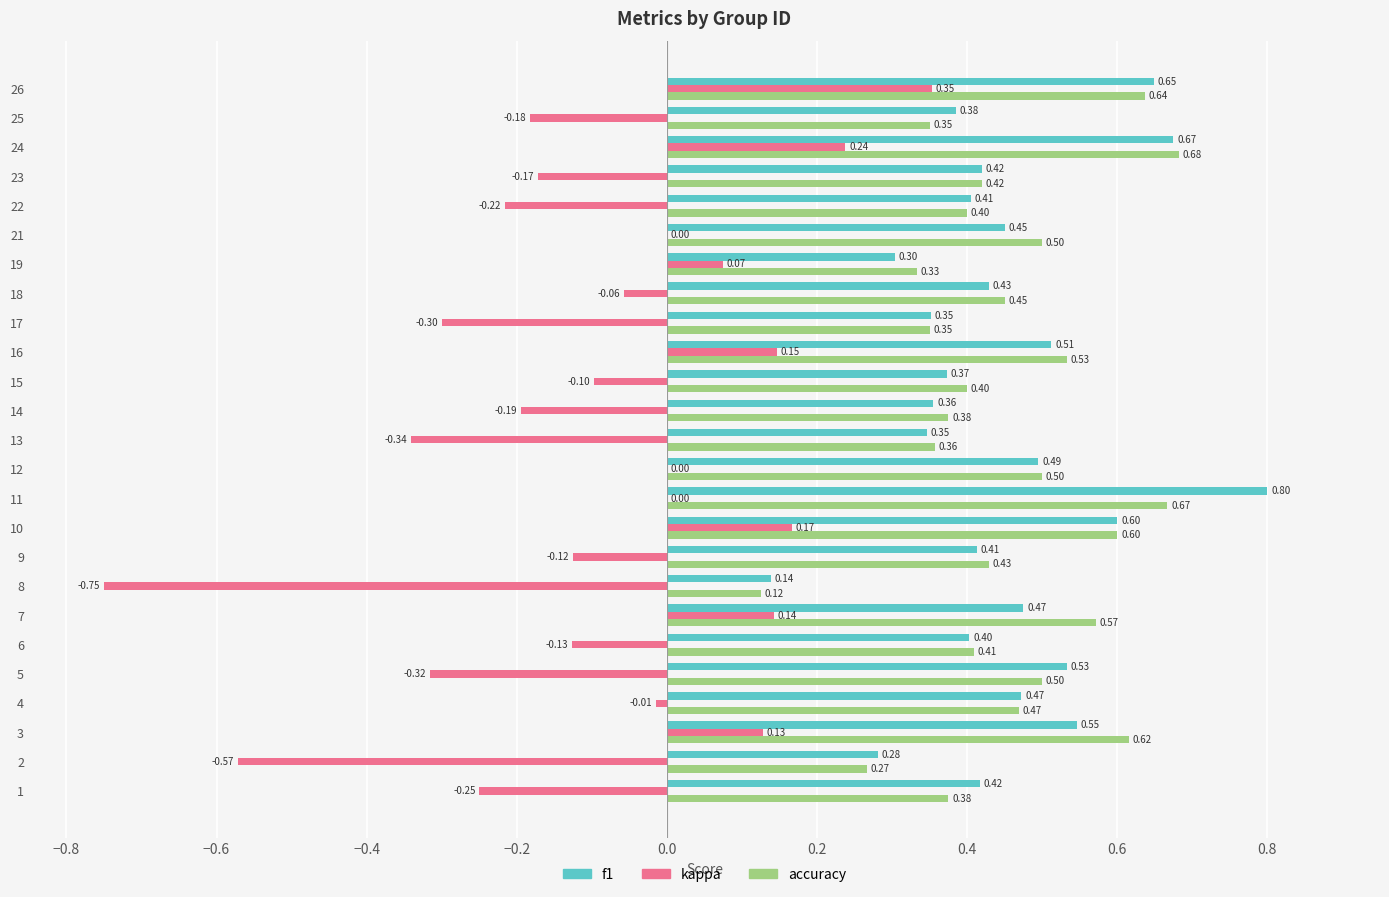

Which series changed the most between 1 and 13?

kappa